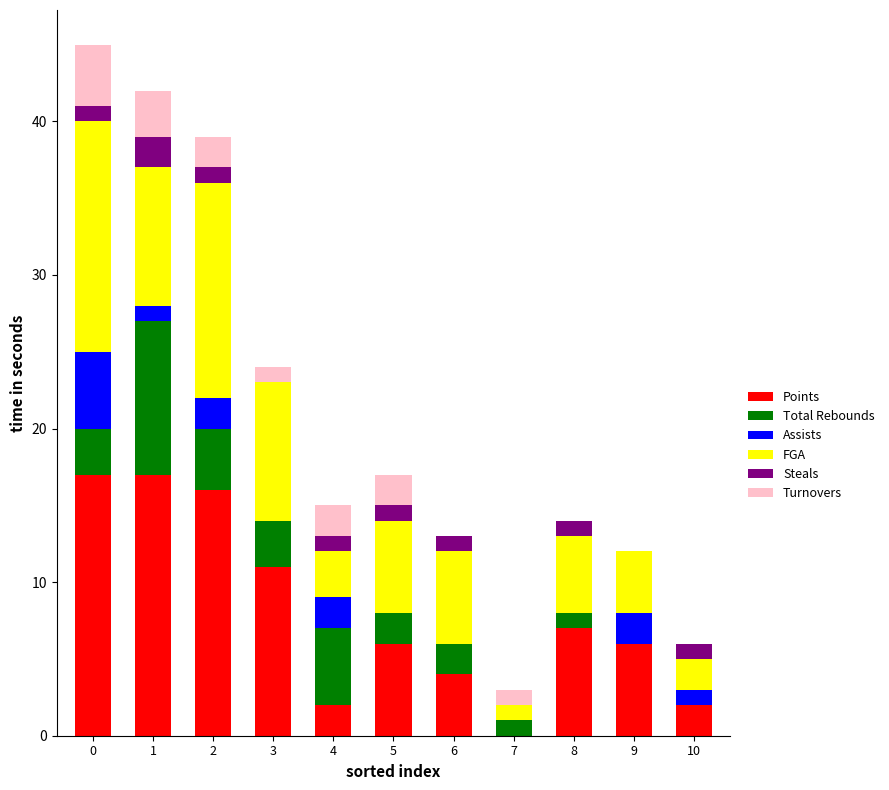

The Points series shows 7 at 8. True or false?

True